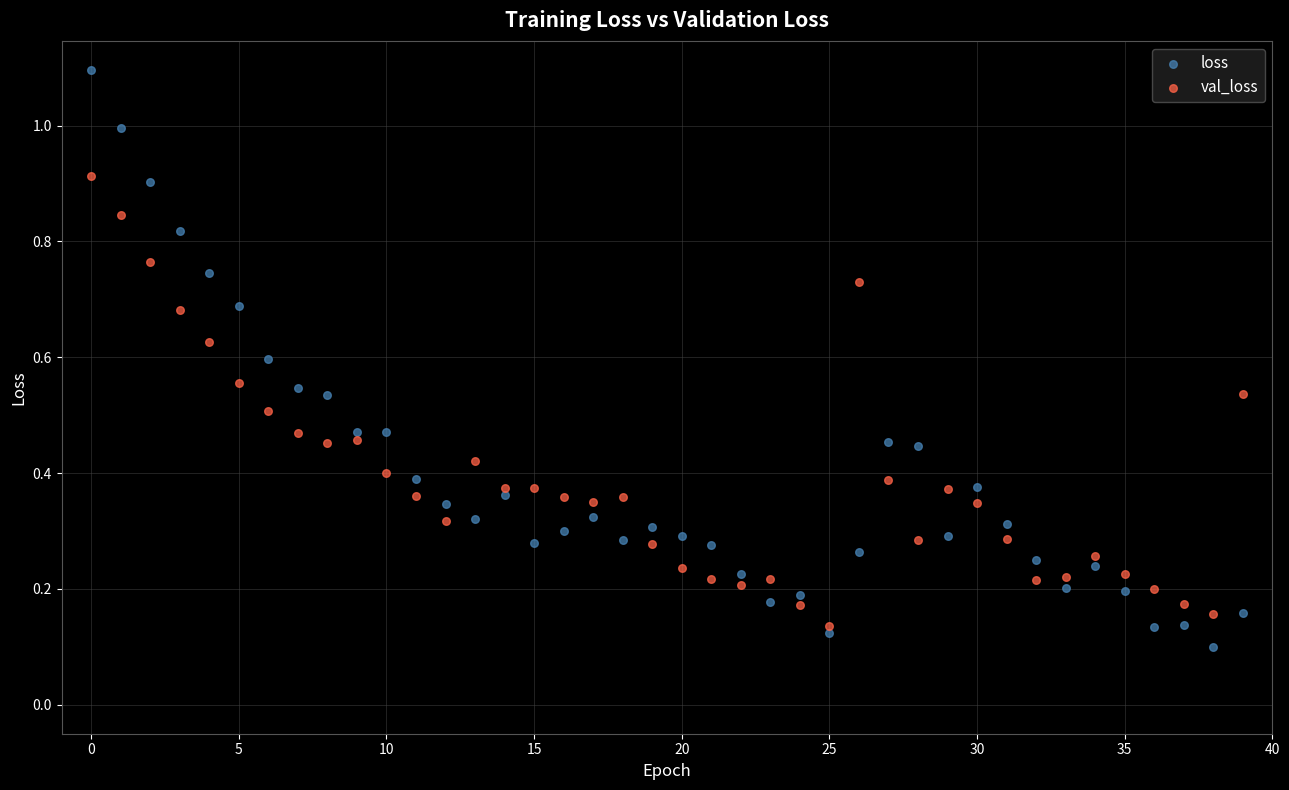

Which series contains the lowest Y value?

loss